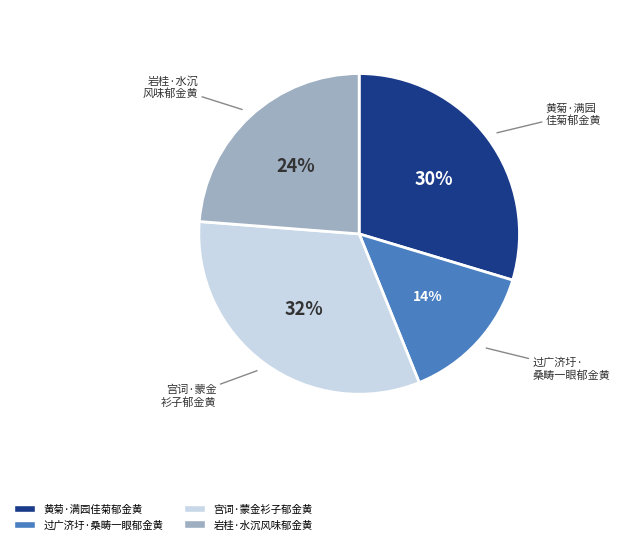

Is there any slice that represents more than half of the pie?

No